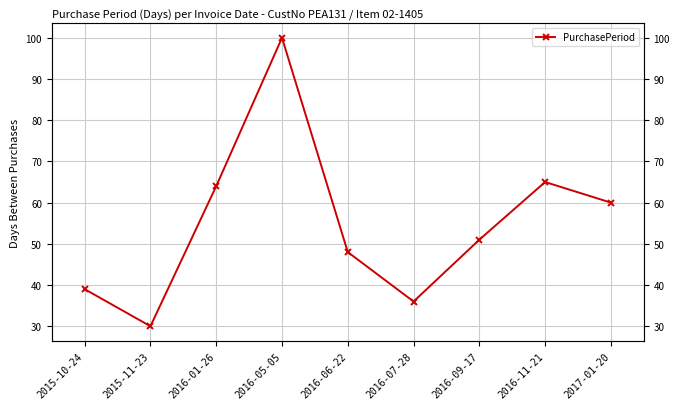

What is the smallest value displayed?

30